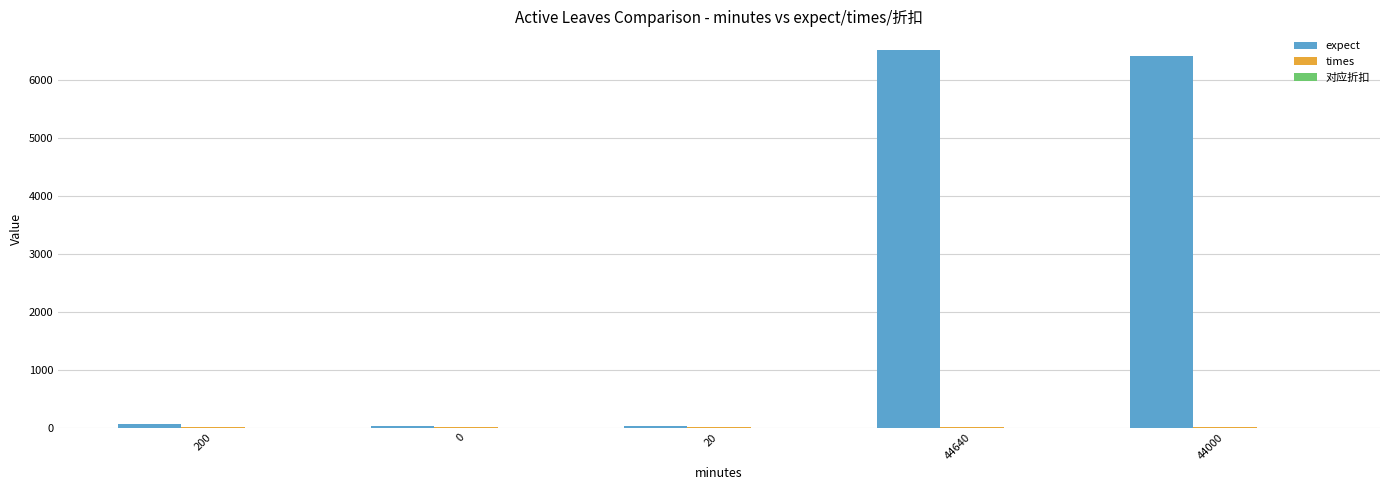

Between 20 and 44640, which series saw the biggest shift?

expect